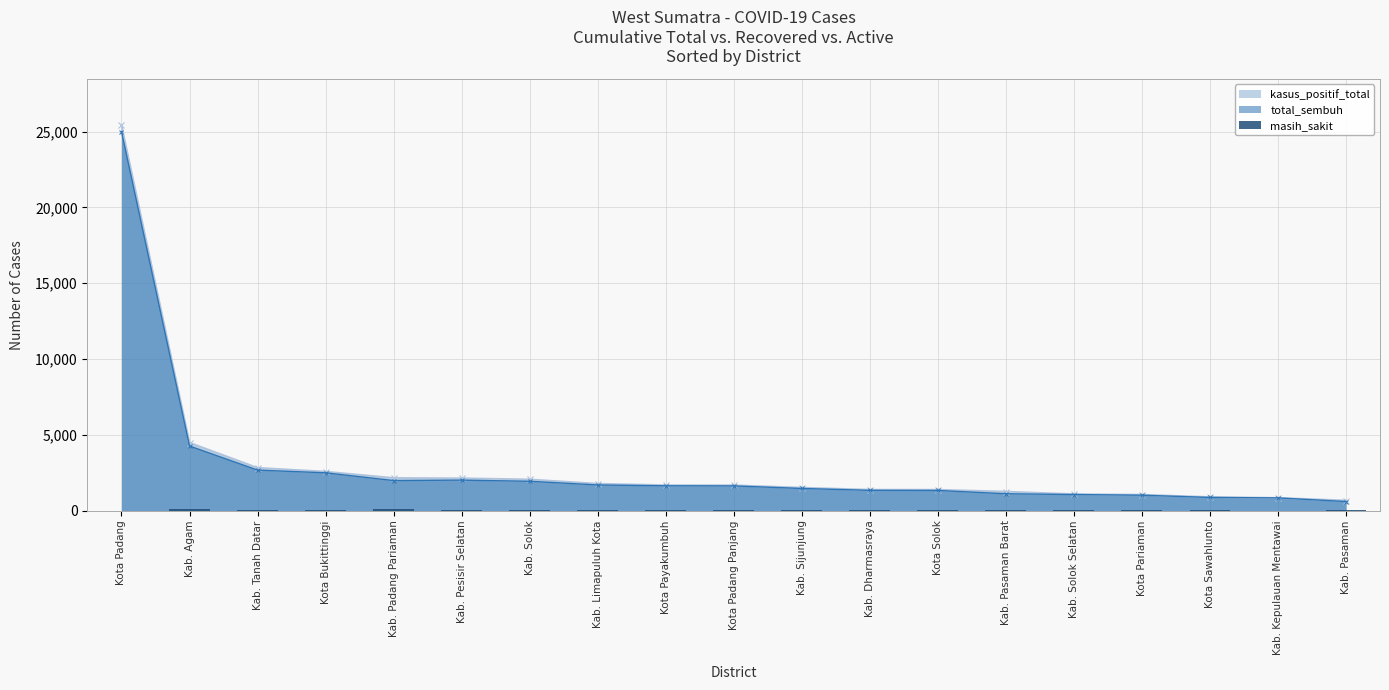

True or false: the data shows 12 at Kota Bukittinggi.

False